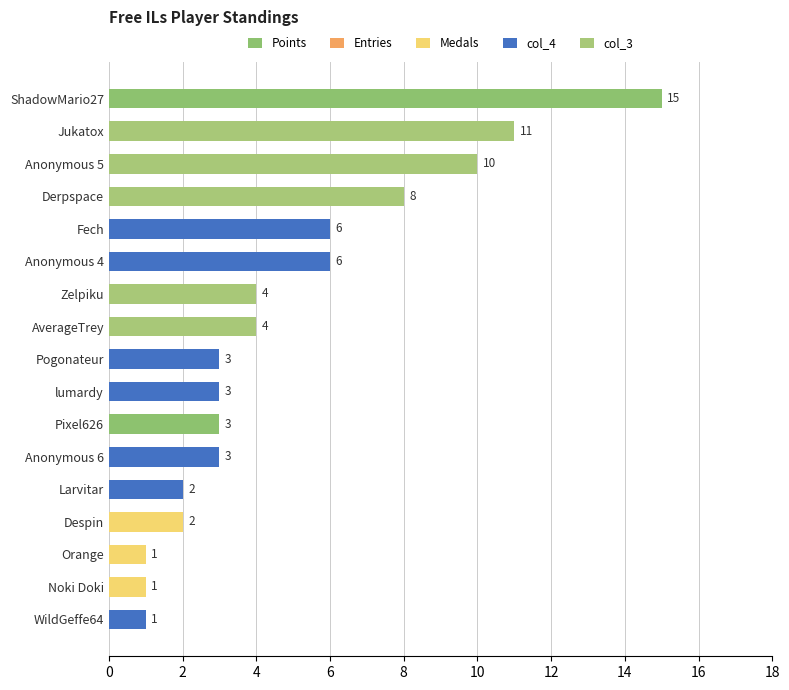

The value at Pogonateur is 3. True or false?

True